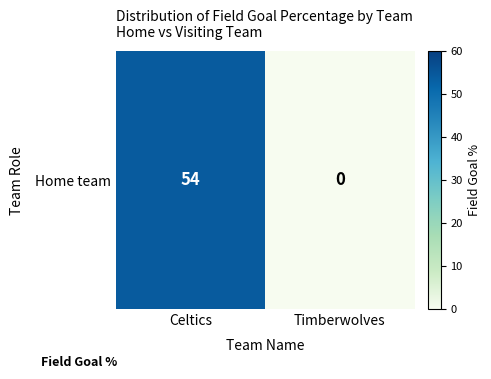

Which has a higher value, Timberwolves or Celtics?

Celtics